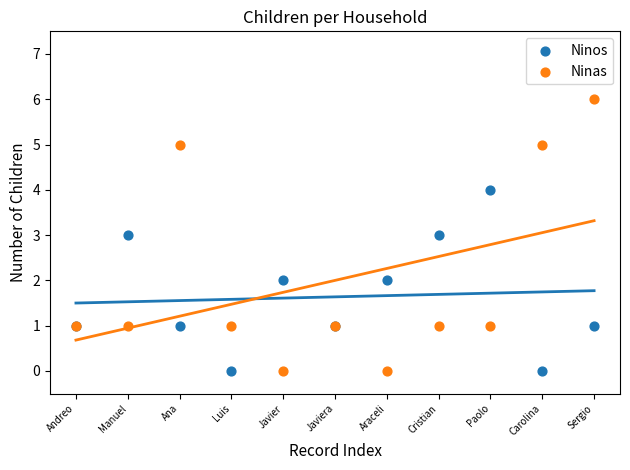

Which series reaches the maximum Y coordinate?

Ninas